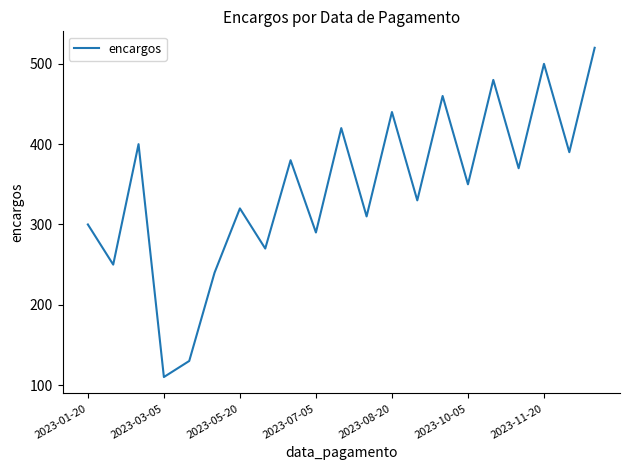

What is the difference between the maximum and minimum values?

410